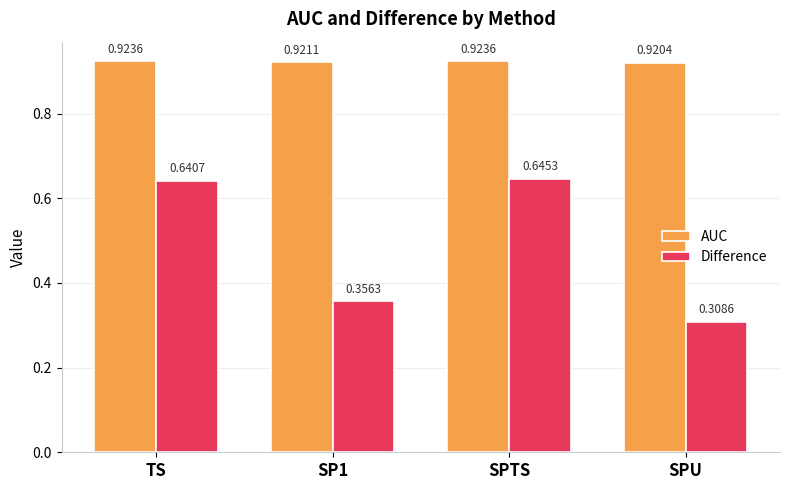

At which category does the chart reach its minimum across all series?

SPU